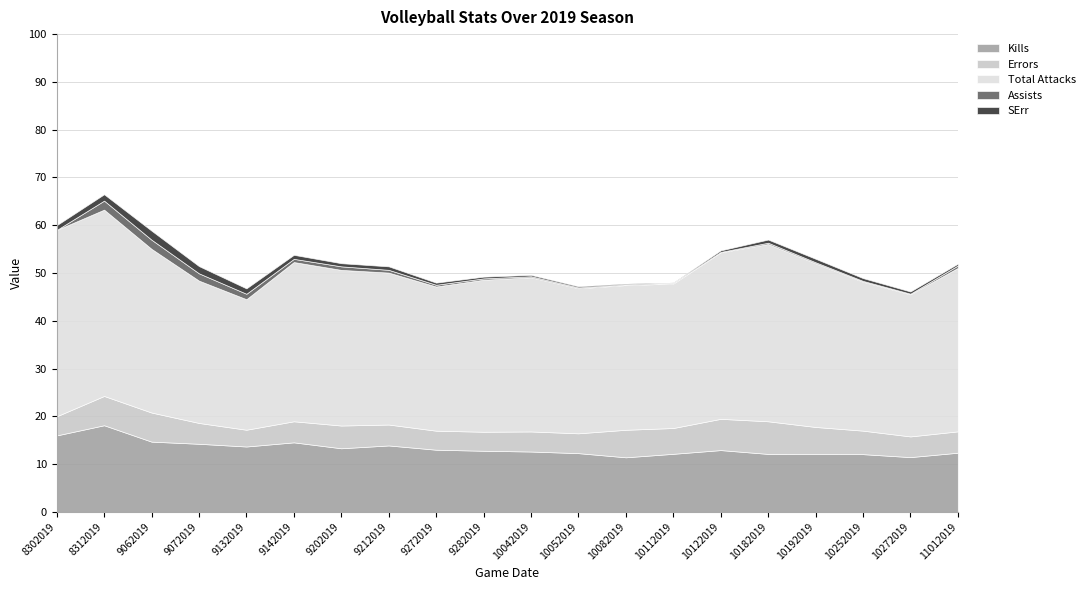

At which category does the chart reach its minimum across all series?

8302019